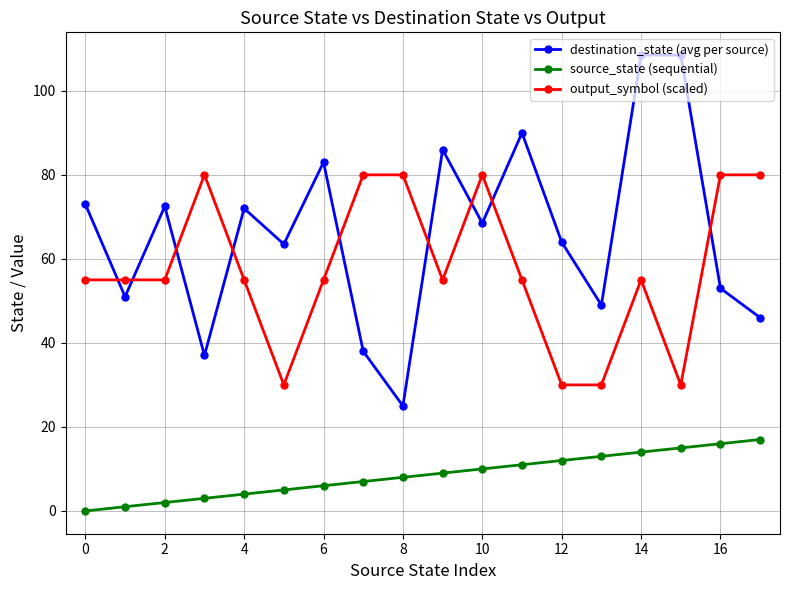

Reading right to left, what are all the values shown in this chart?

destination_state (avg per source): 46.0	53.0	108.5	108.5	49.0	64.0	90.0	68.5	86.0	25.0	38.0	83.0	63.5	72.0	37.0	72.5	51.0	73.0
source_state (sequential): 17.0	16.0	15.0	14.0	13.0	12.0	11.0	10.0	9.0	8.0	7.0	6.0	5.0	4.0	3.0	2.0	1.0	0.0
output_symbol (scaled): 80.0	80.0	30.0	55.0	30.0	30.0	55.0	80.0	55.0	80.0	80.0	55.0	30.0	55.0	80.0	55.0	55.0	55.0